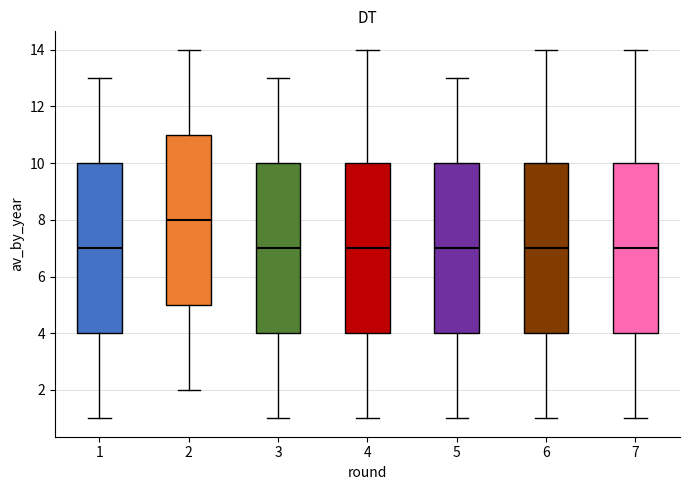

Reading left to right, read every box against the y-axis: the position of its median line, the range the box covers, and the ends of its whiskers. The values are not printed on the chart, so give them approximately, as read against the axis.

1: median 7, box 4 to 10, whiskers 1 to 13
2: median 8, box 5 to 11, whiskers 2 to 14
3: median 7, box 4 to 10, whiskers 1 to 13
4: median 7, box 4 to 10, whiskers 1 to 14
5: median 7, box 4 to 10, whiskers 1 to 13
6: median 7, box 4 to 10, whiskers 1 to 14
7: median 7, box 4 to 10, whiskers 1 to 14